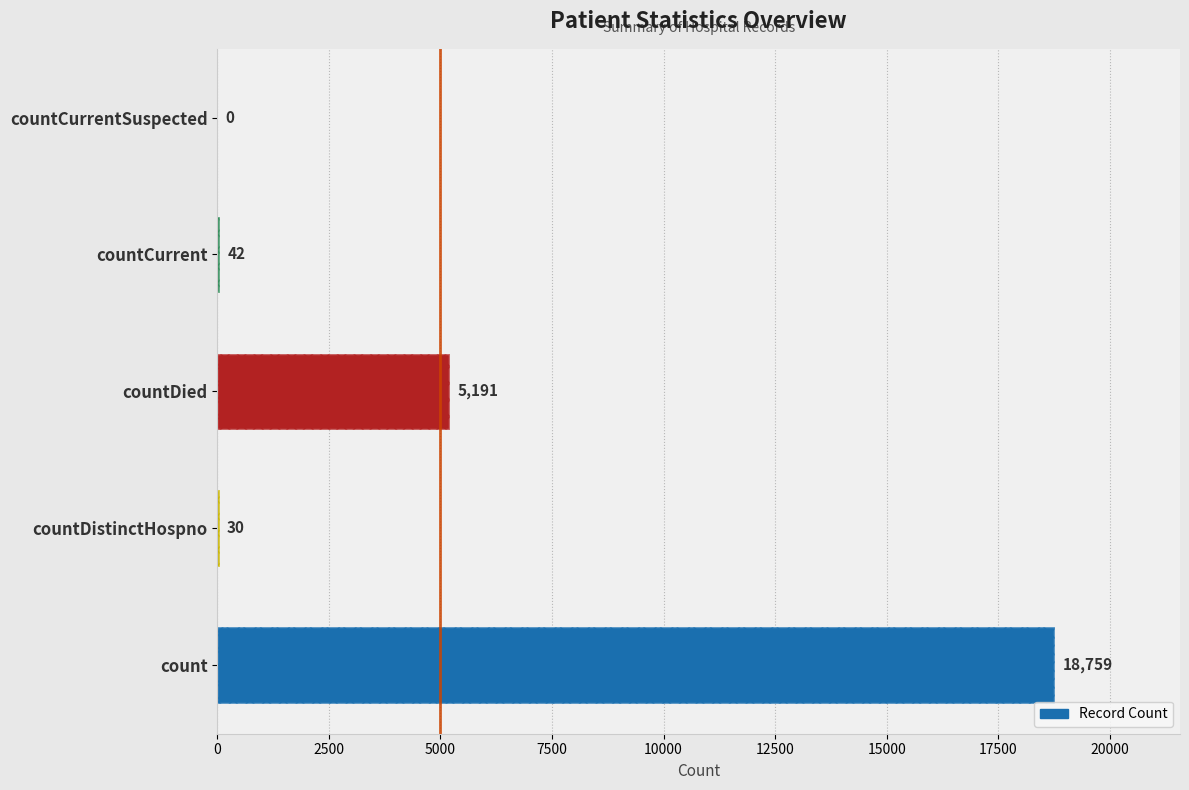

What is the sum of all values?

24022